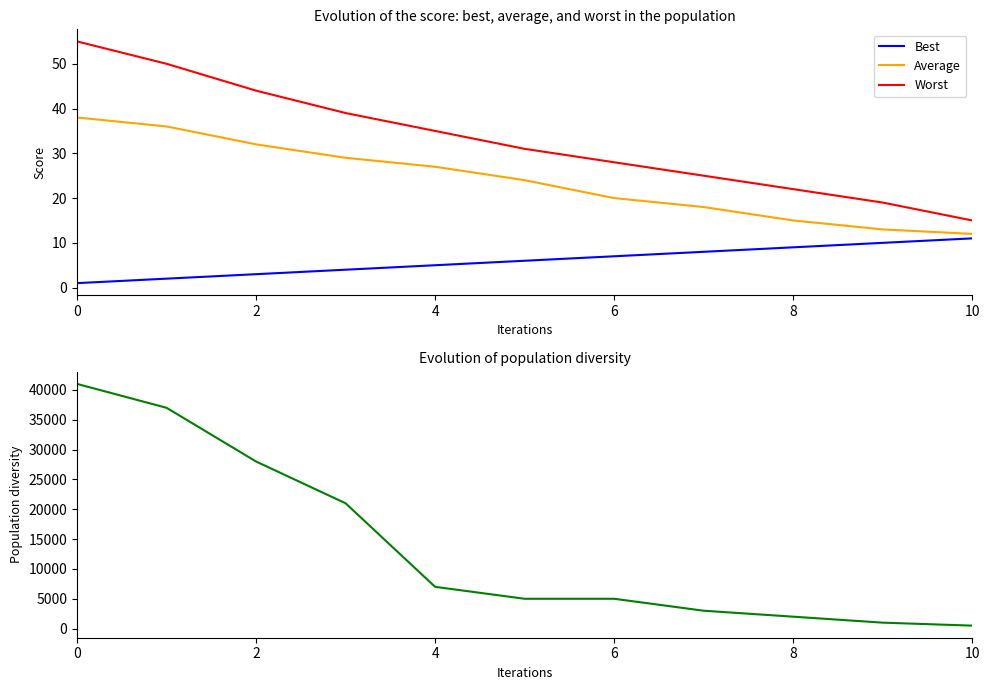

What is the maximum value for Worst?

55